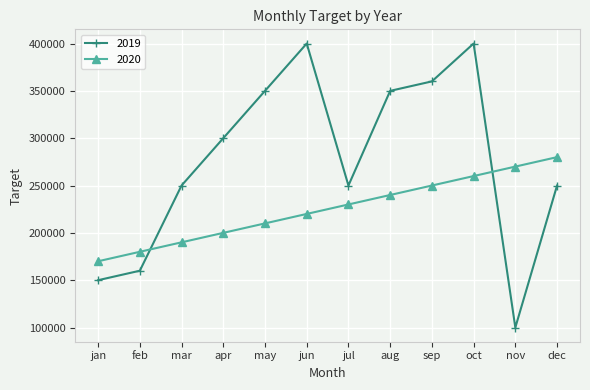

List the labels in order of 2020 value, smallest first.

jan, feb, mar, apr, may, jun, jul, aug, sep, oct, nov, dec